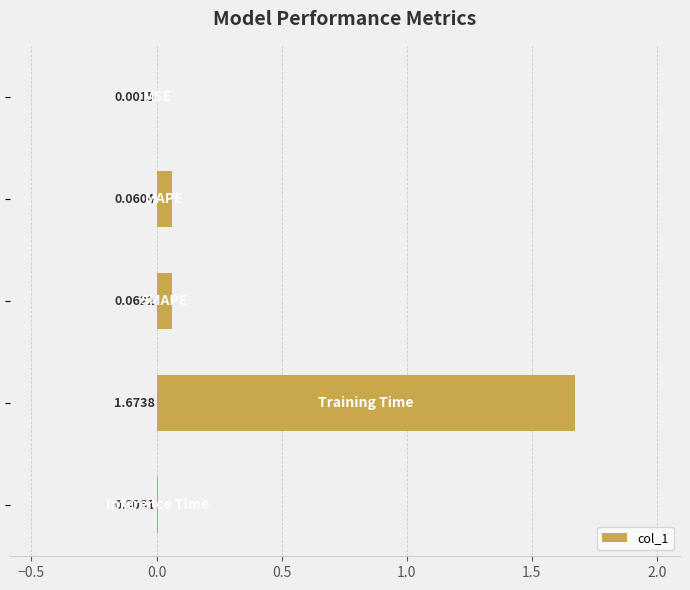

What is the sum of all values?

1.8